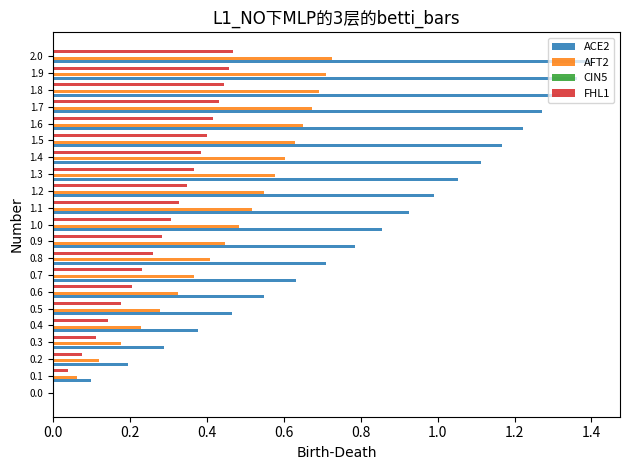

What is the sum of all FHL1 values?

5.9